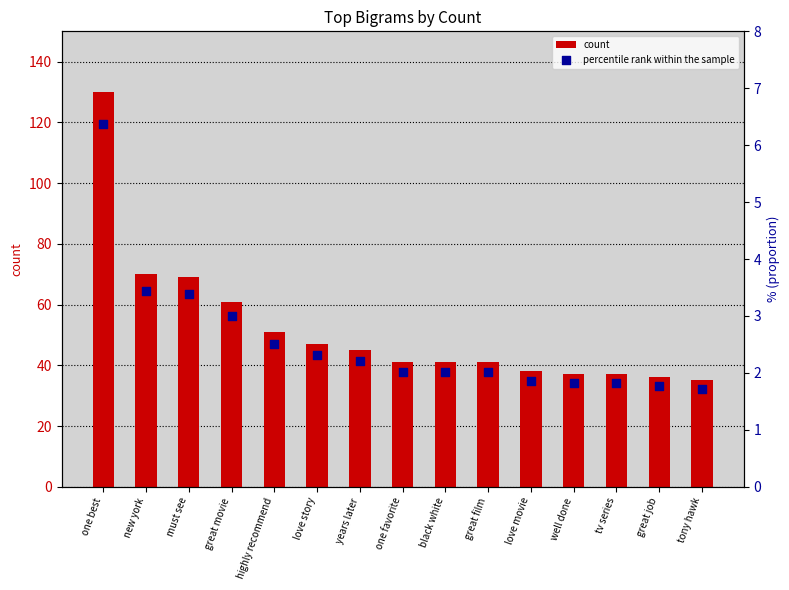

Which series has the largest Y range (max minus min)?

count